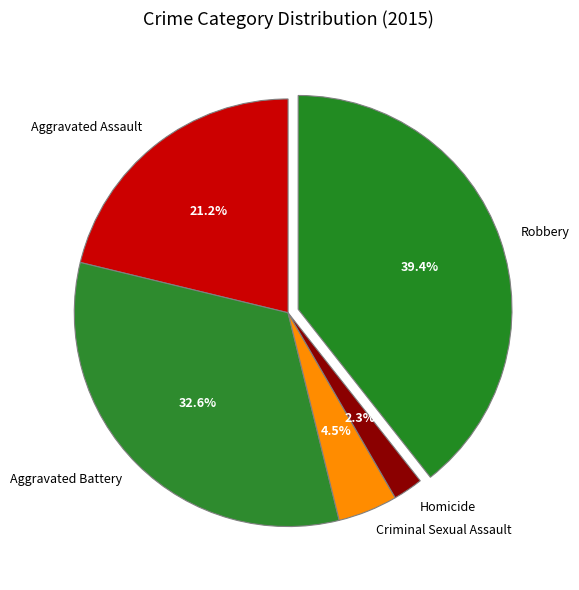

Is Aggravated Assault the majority of the pie?

No